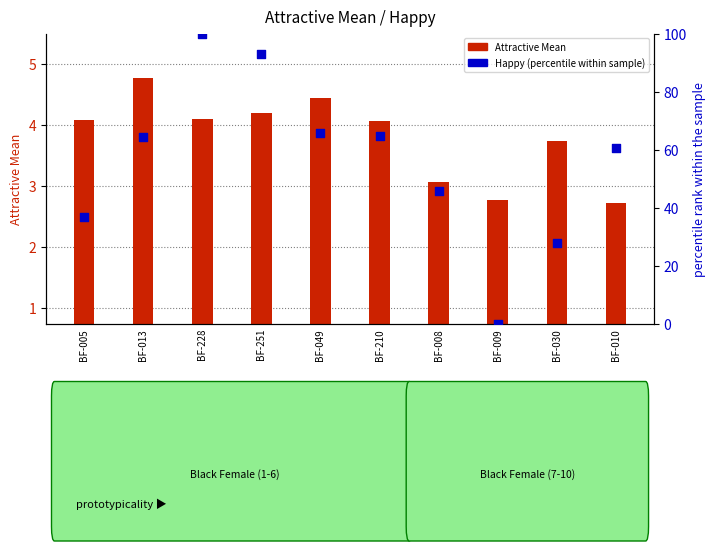

Which series contains the highest Y value?

Happy (percentile)